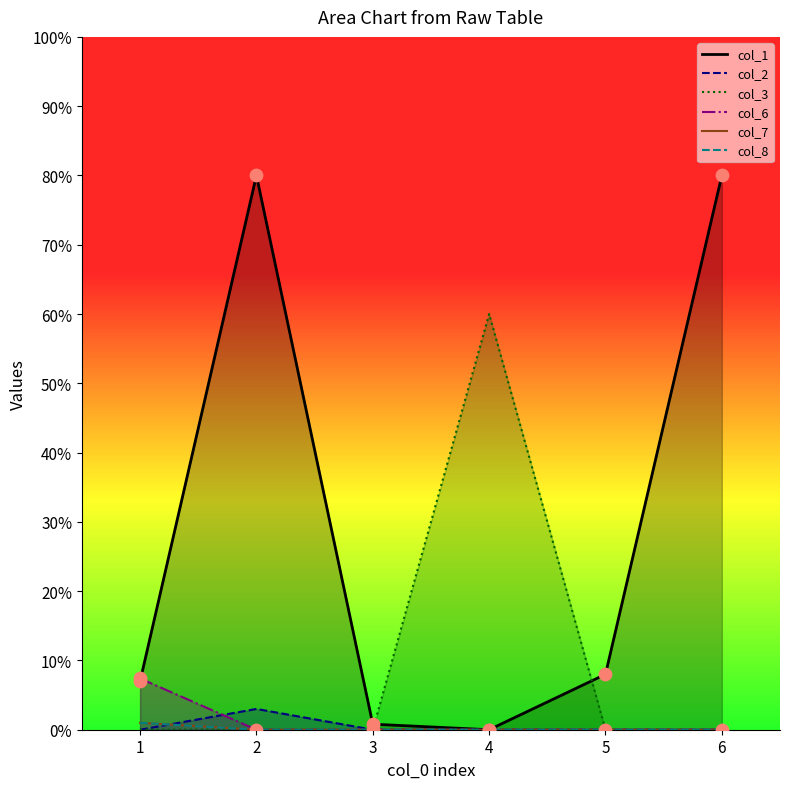

Which series contains the highest Y value?

col_1_line